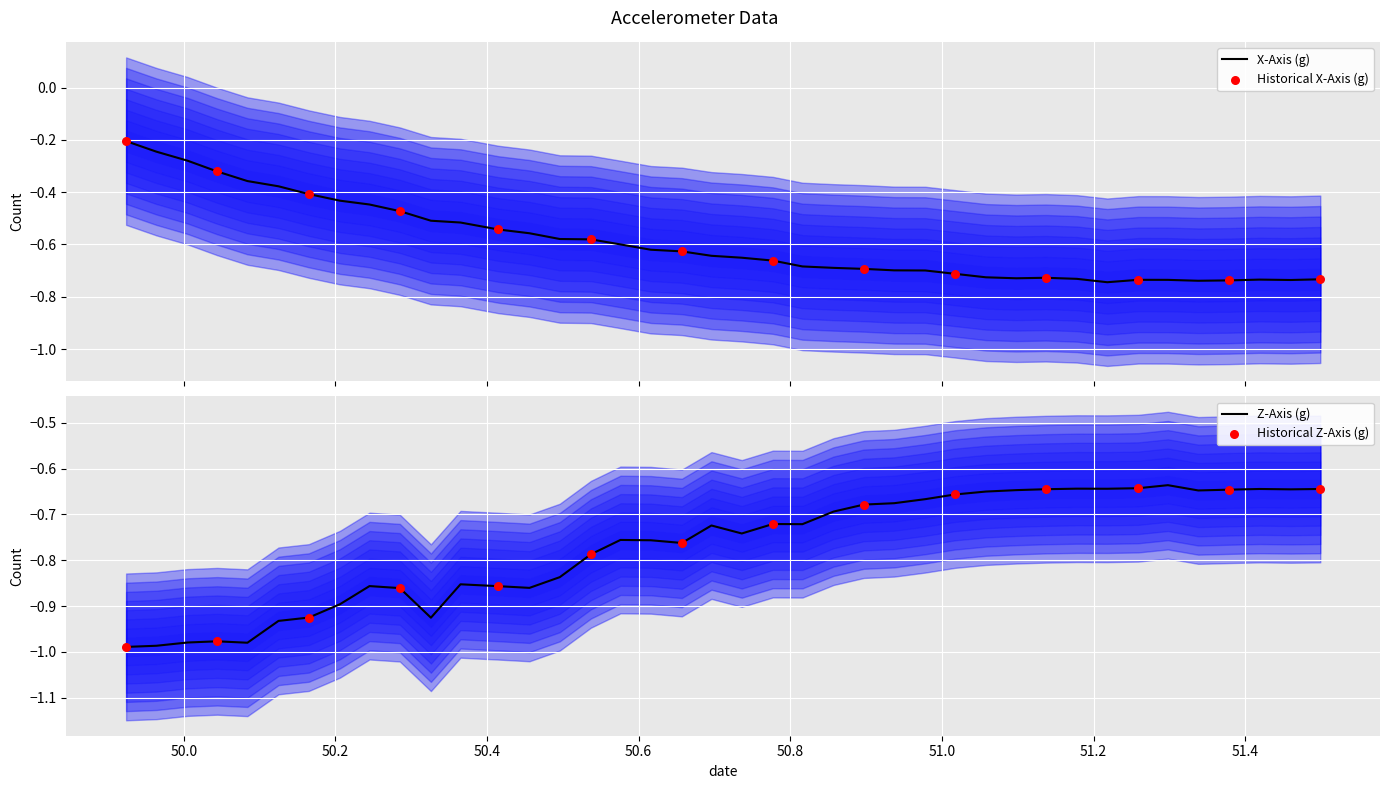

Which series contains the lowest Y value?

z_axis